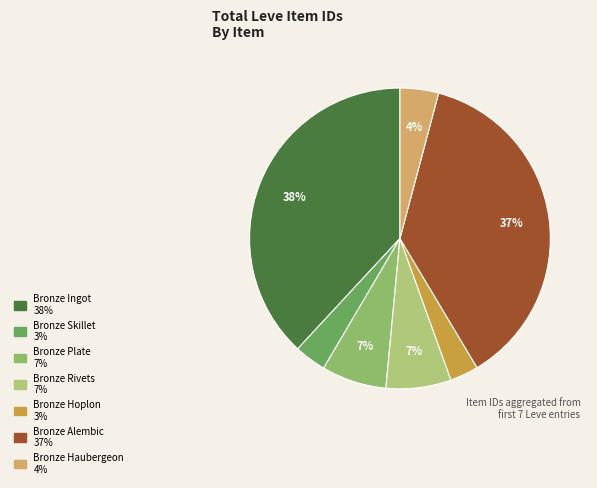

Combined, do Bronze Rivets and Bronze Ingot account for over 50%?

No